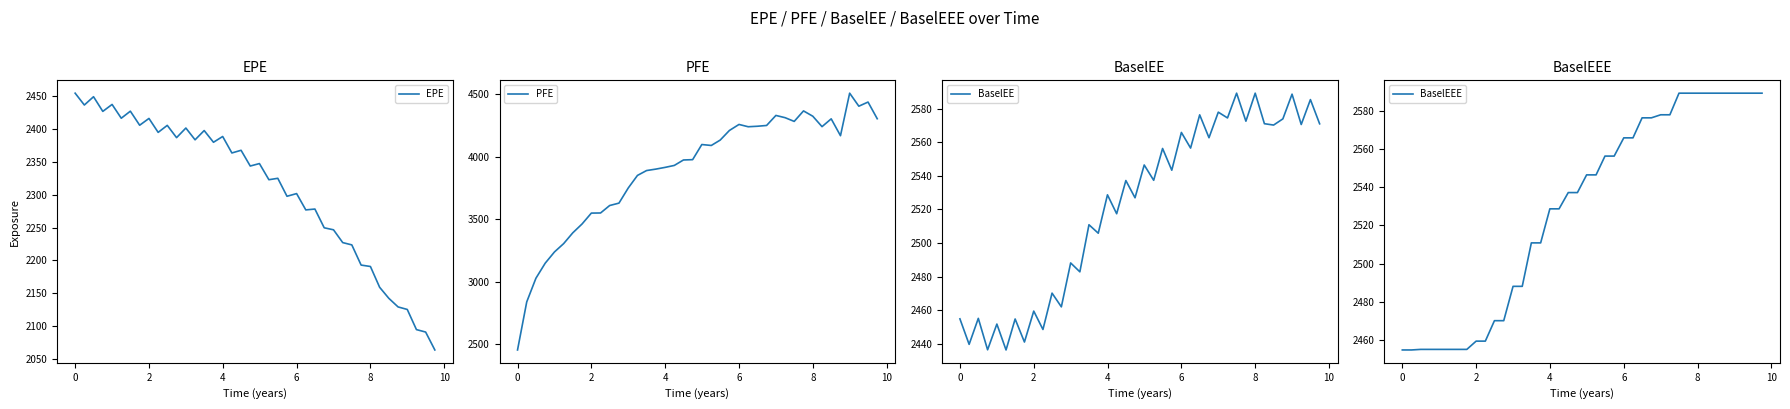

The BaselEE series shows 4372.8 at 6. True or false?

False